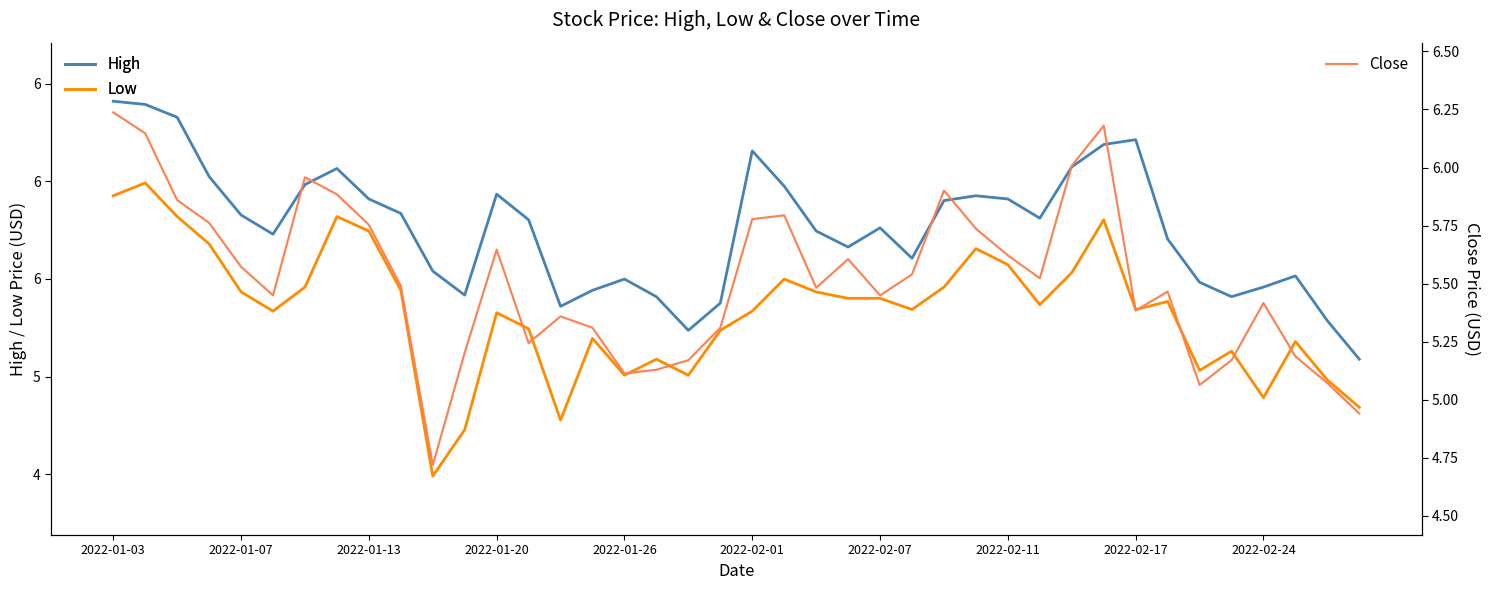

What is the difference between the maximum and second lowest values in the Low series?

1.3